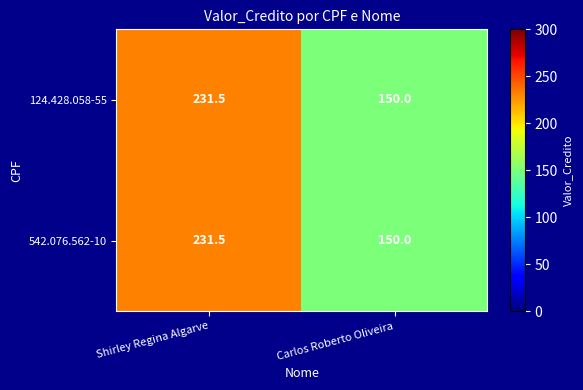

True or false: 124.428.058-55 has a value of 354.1 at Shirley Regina Algarve.

False